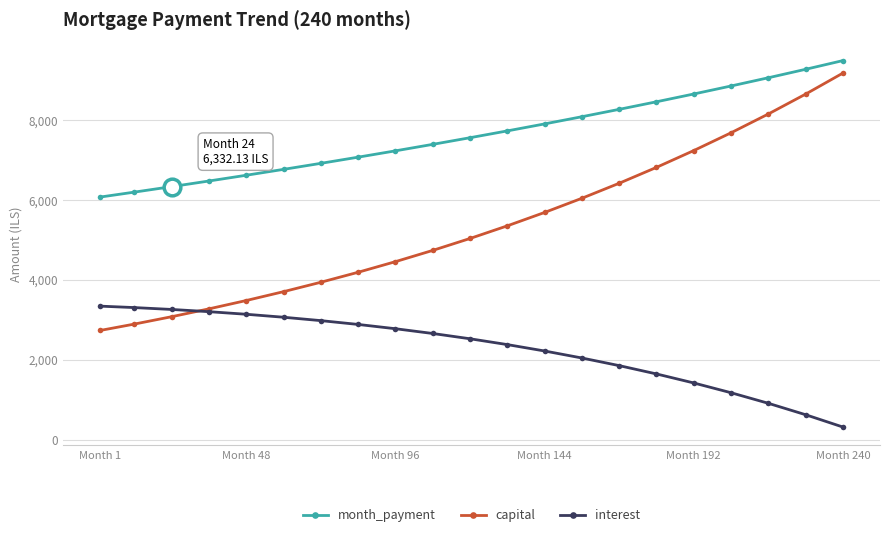

What is the value of the month_payment point at the 13th from the left?

7901.8